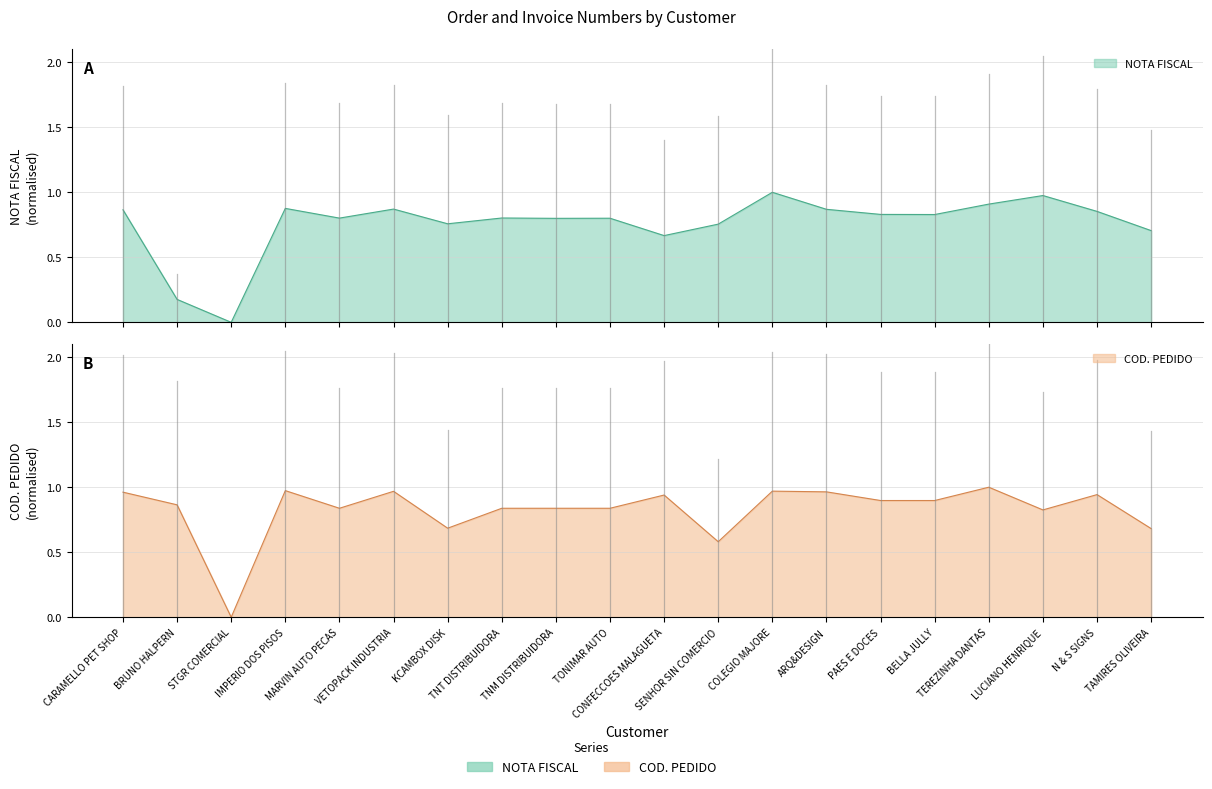

At which category does NOTA FISCAL reach its first local peak?

IMPERIO DOS PISOS